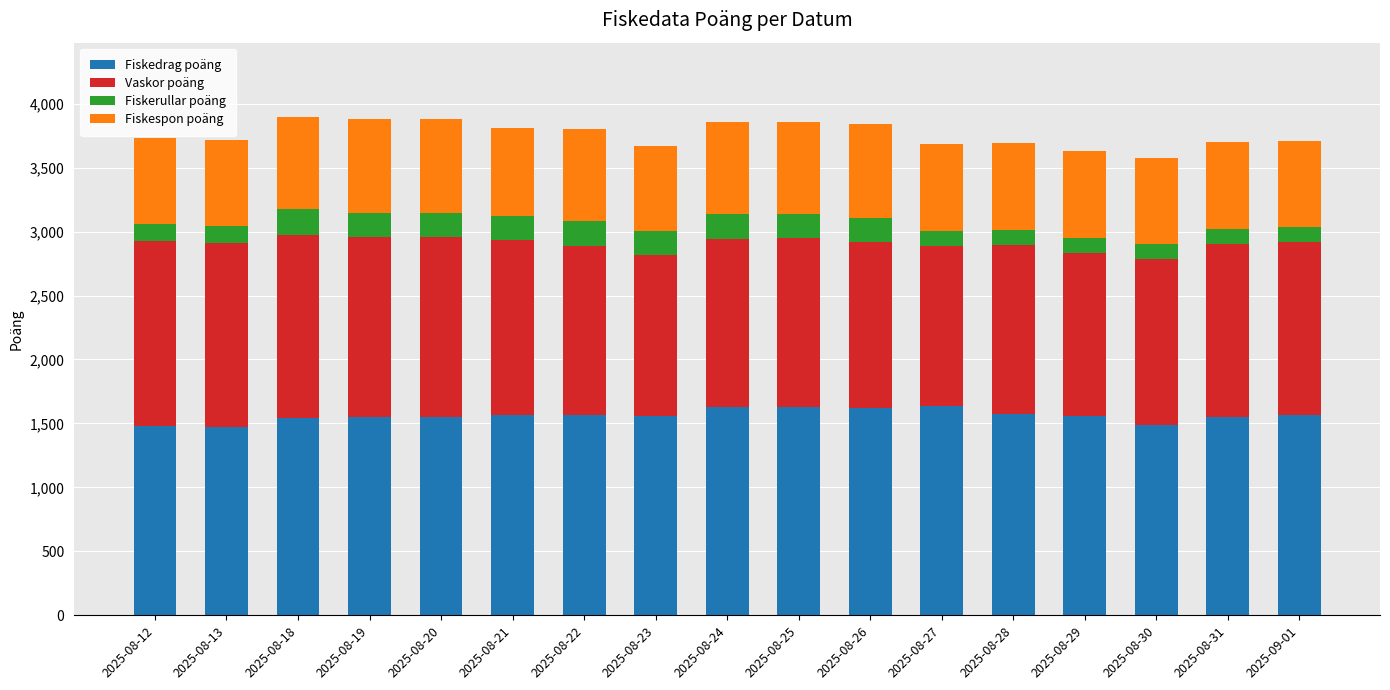

What is the total value across all series at 2025-08-19?

3883